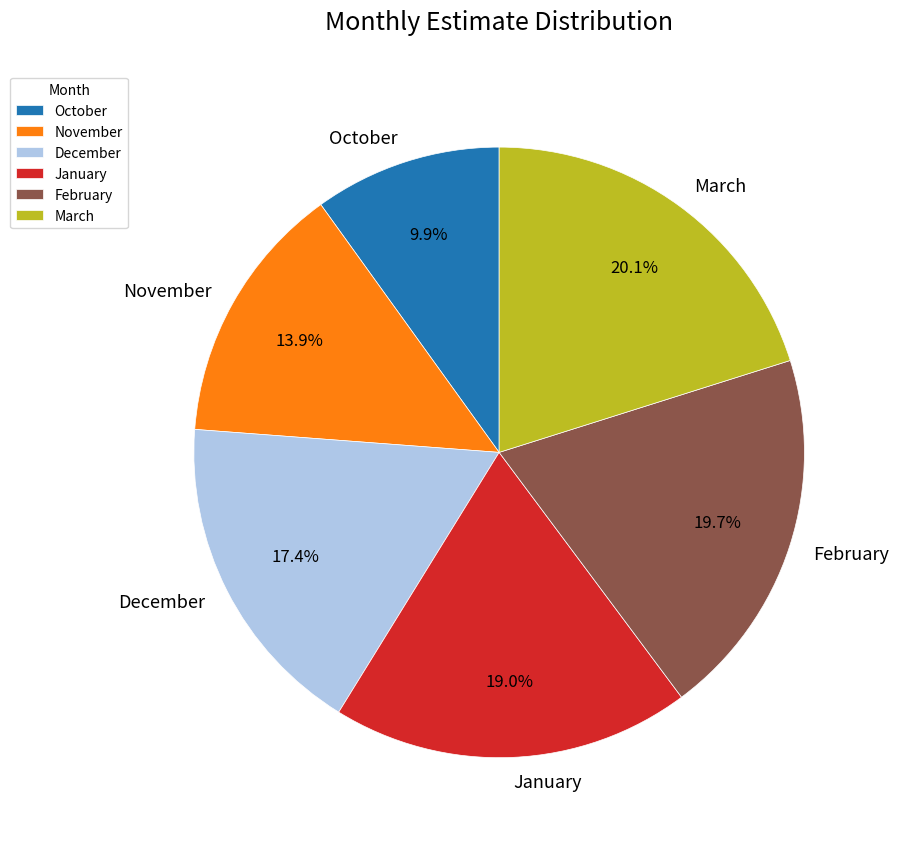

Is November the majority of the pie?

No